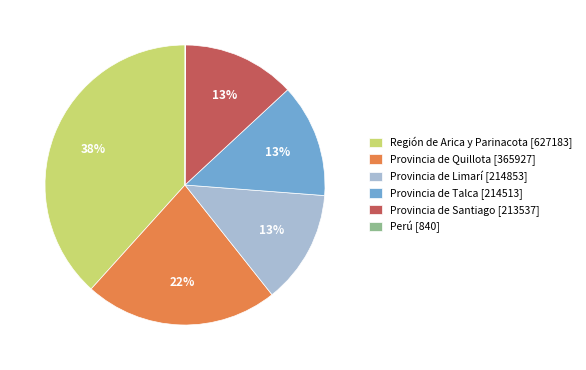

To the nearest percent, what is the difference between the Región de Arica y Parinacota [627183] and Provincia de Quillota [365927] slice percentages?

16%